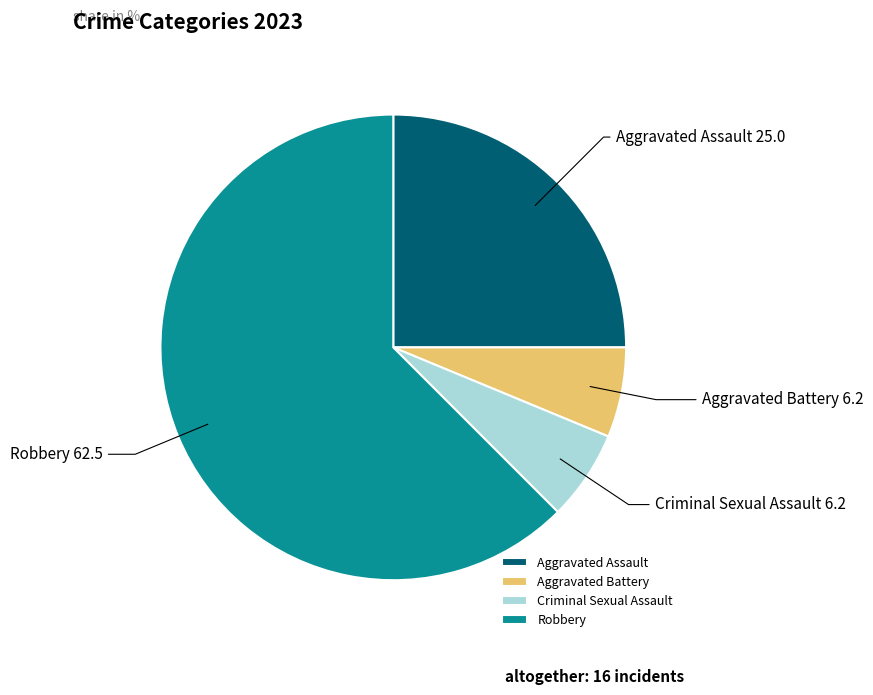

Does Robbery represent more than half of the total?

Yes